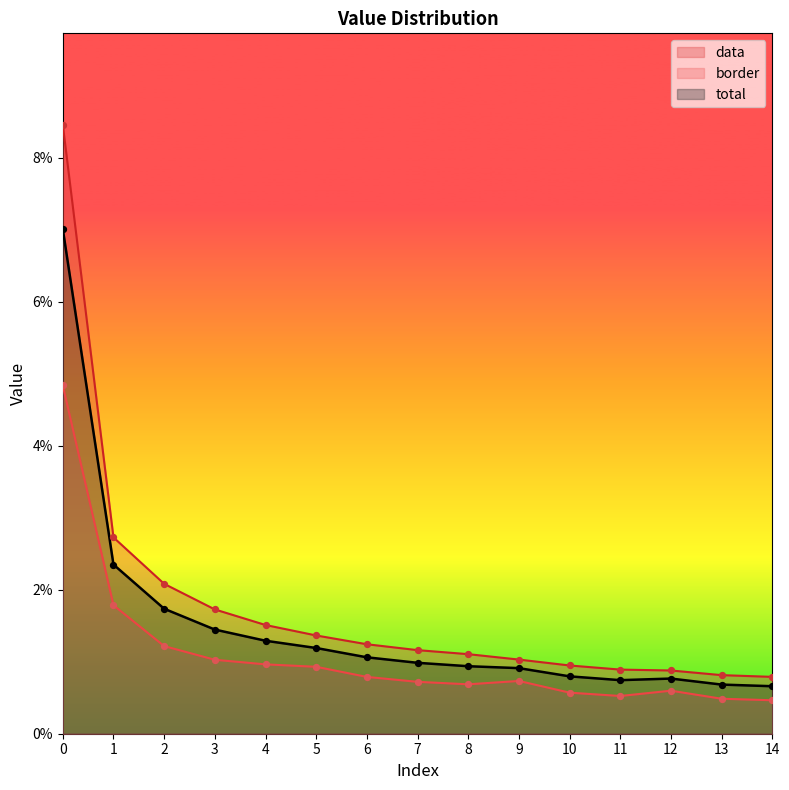

Which series has the widest spread of Y values?

data